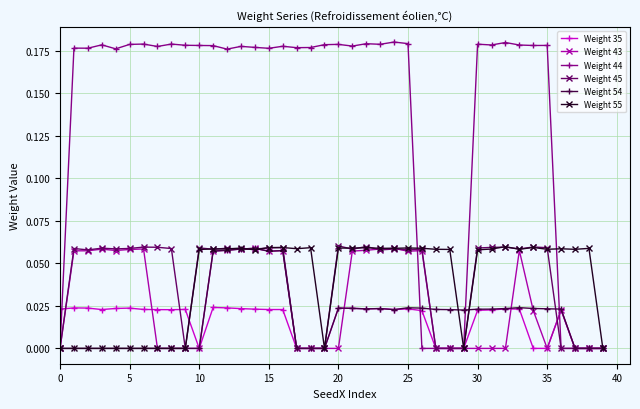

Which series has the largest range (max minus min)?

Weight 44